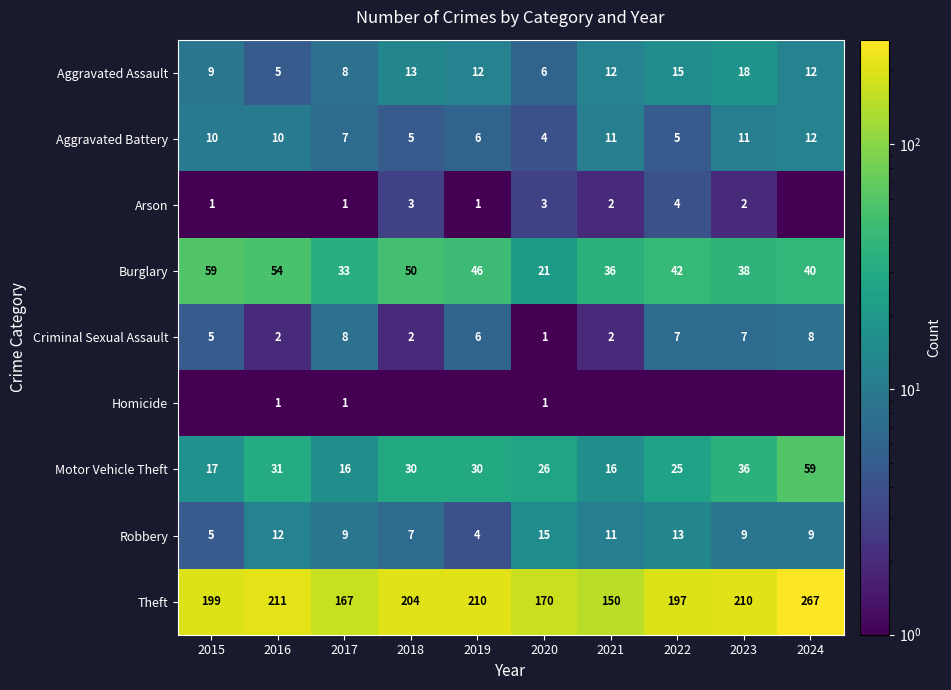

At how many categories does at least one series exceed 20?

10